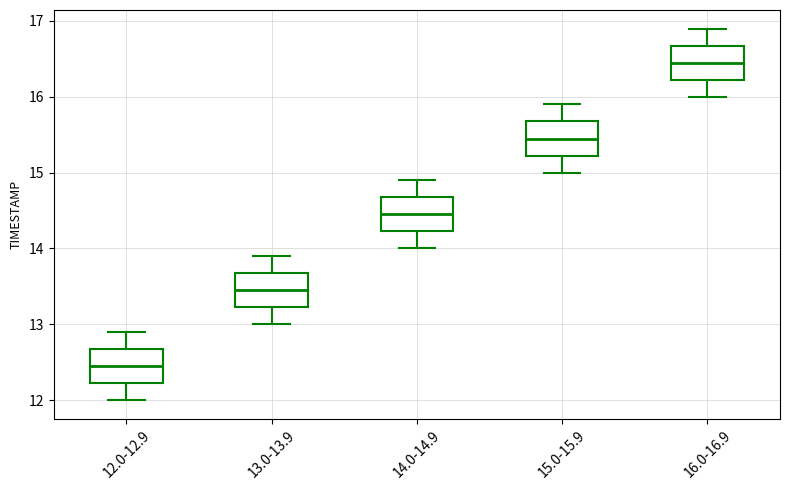

Reading left to right, read every box against the y-axis: the position of its median line, the range the box covers, and the ends of its whiskers. The values are not printed on the chart, so give them approximately, as read against the axis.

12.0-12.9: median 12.5, box 12.2 to 12.7, whiskers 12.0 to 12.9
13.0-13.9: median 13.5, box 13.2 to 13.7, whiskers 13.0 to 13.9
14.0-14.9: median 14.5, box 14.2 to 14.7, whiskers 14.0 to 14.9
15.0-15.9: median 15.5, box 15.2 to 15.7, whiskers 15.0 to 15.9
16.0-16.9: median 16.5, box 16.2 to 16.7, whiskers 16.0 to 16.9